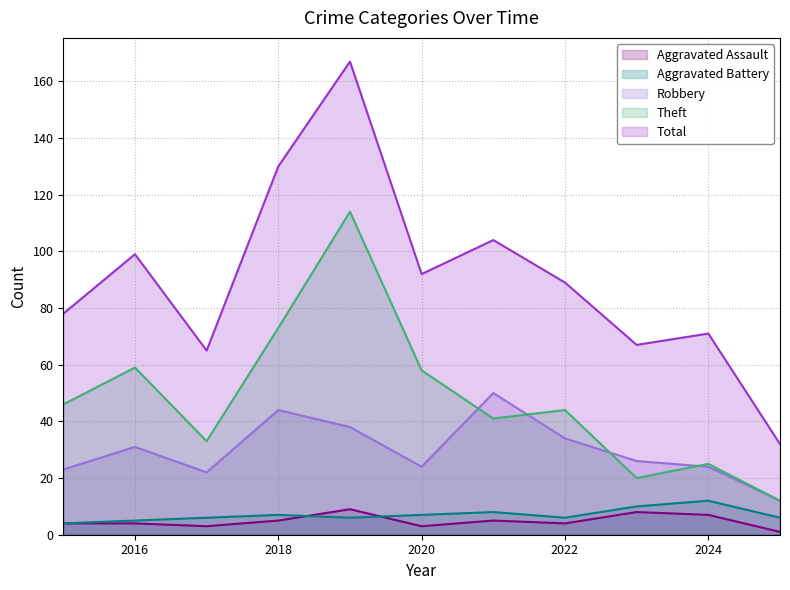

Which series has the largest total across all categories?

Total